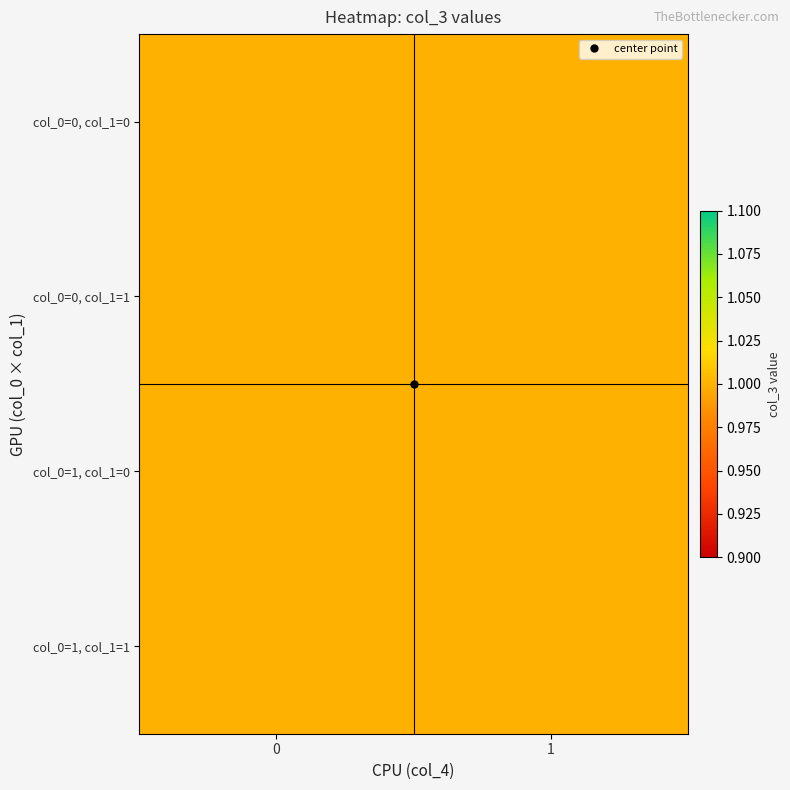

The value of 3 at 0 is 0. True or false?

False